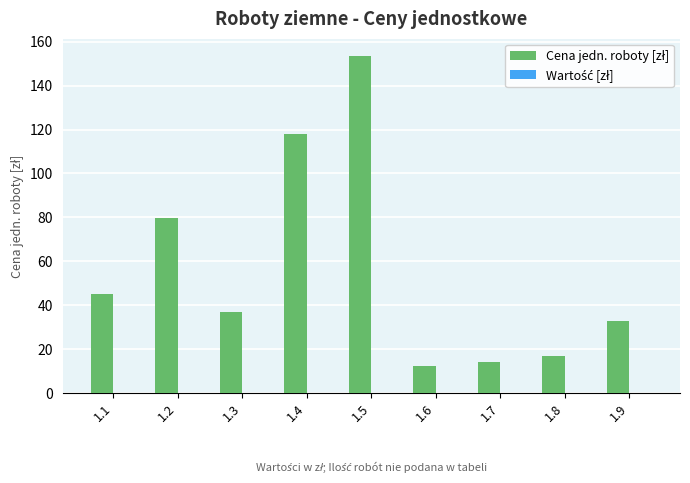

What is the change in value from 1.1 to 1.5?

+108.5